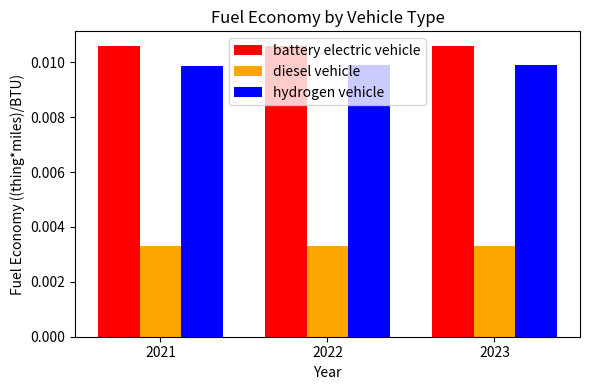

Rank the series at 2023 from highest to lowest value.

battery electric vehicle, hydrogen vehicle, diesel vehicle